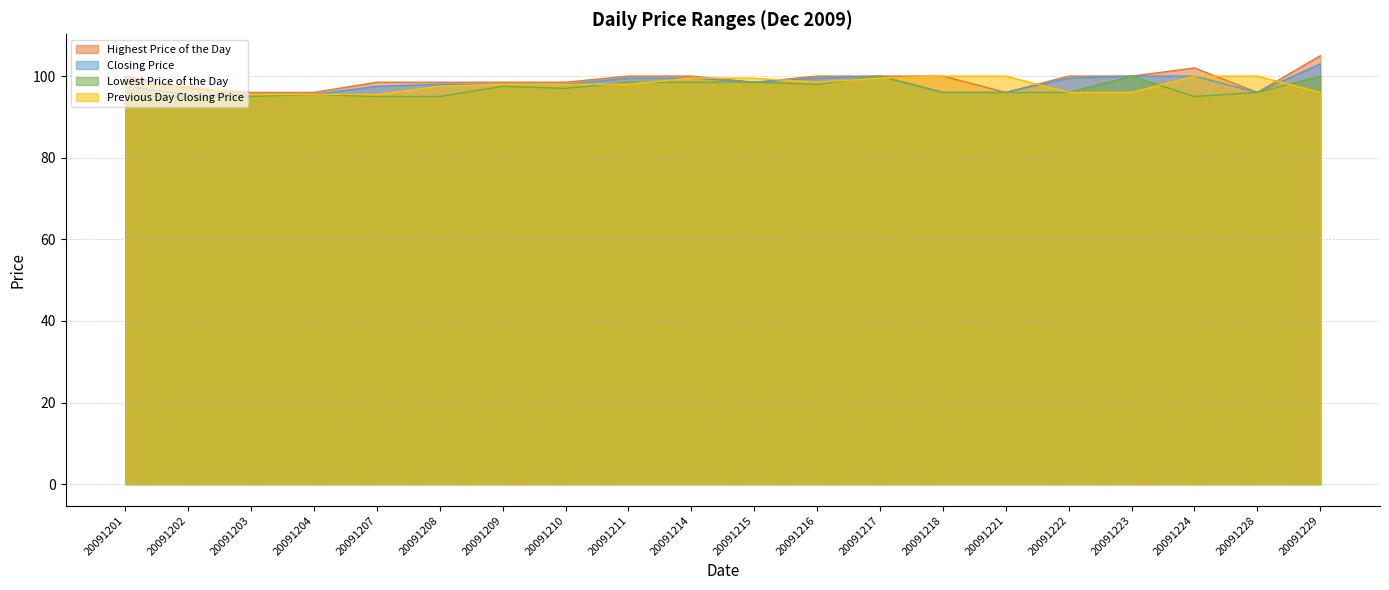

Where is the first local minimum for Lowest Price of the Day?

20091210